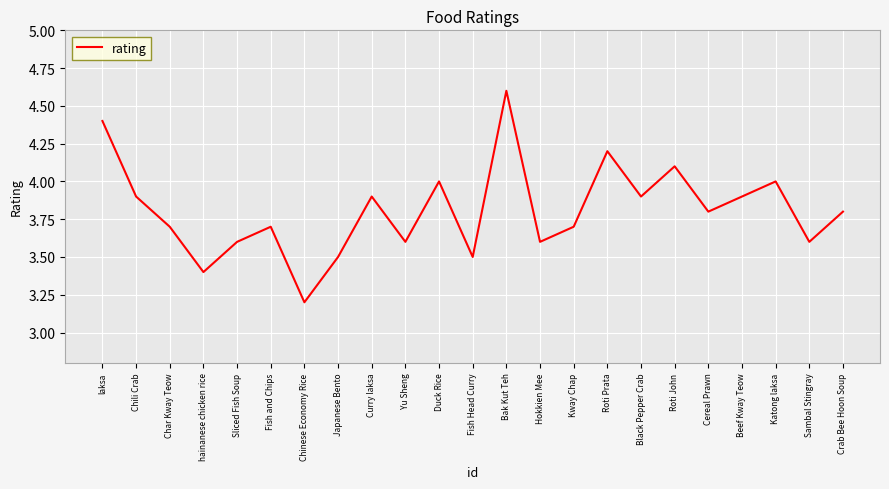

What position from the left is Katong laksa?

21